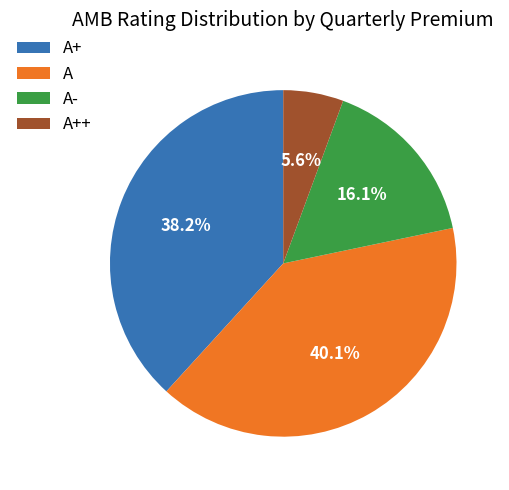

What percentage is NOT represented by A++?

94.4%